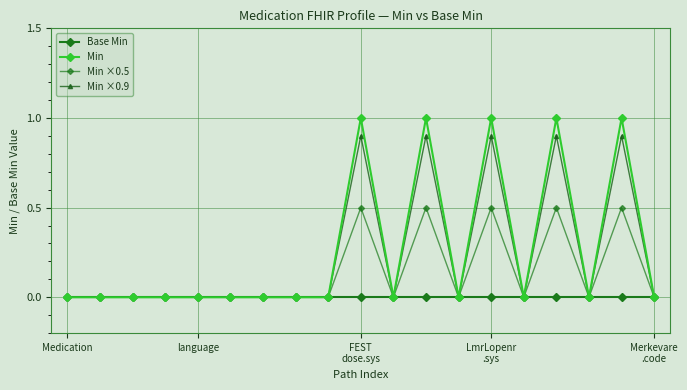

How many categories are shown in the chart?

19